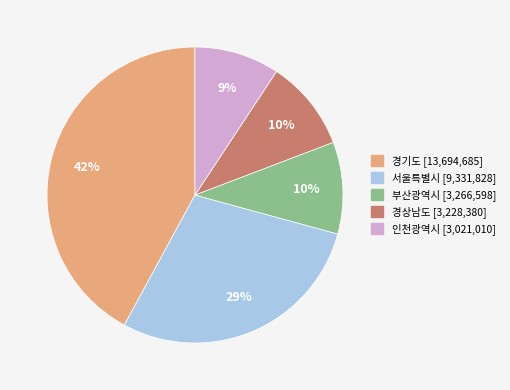

Combined, do 부산광역시 and 인천광역시 account for over 50%?

No